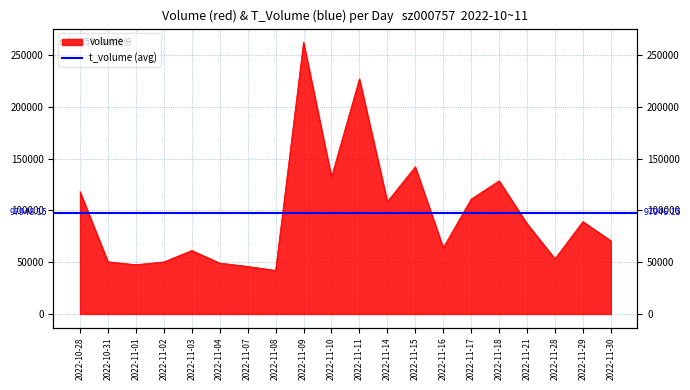

Between 2022-11-04 and 2022-11-30, which is larger?

2022-11-30